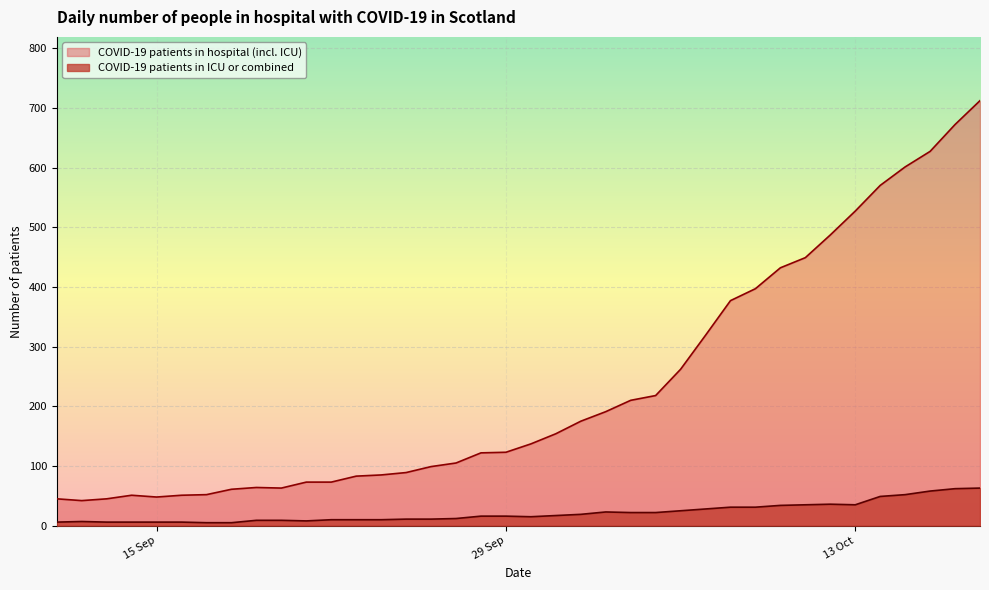

Reading left to right, transcribe all the data shown in this chart.

COVID-19 patients in hospital (incl. ICU): 45	42	45	51	48	51	52	61	64	63	73	73	83	85	89	99	105	122	123	137	154	175	191	210	218	262	319	377	397	432	449	487	527	570	601	627	672	712
COVID-19 patients in ICU or combined: 6	7	6	6	6	6	5	5	9	9	8	10	10	10	11	11	12	16	16	15	17	19	23	22	22	25	28	31	31	34	35	36	35	49	52	58	62	63